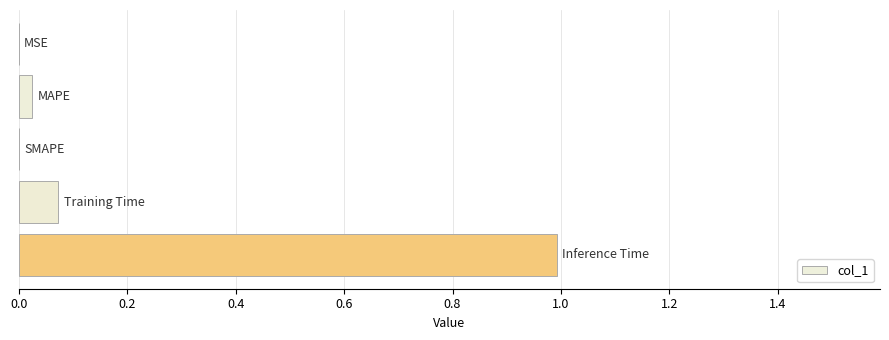

What is the sum of all values?

1.1